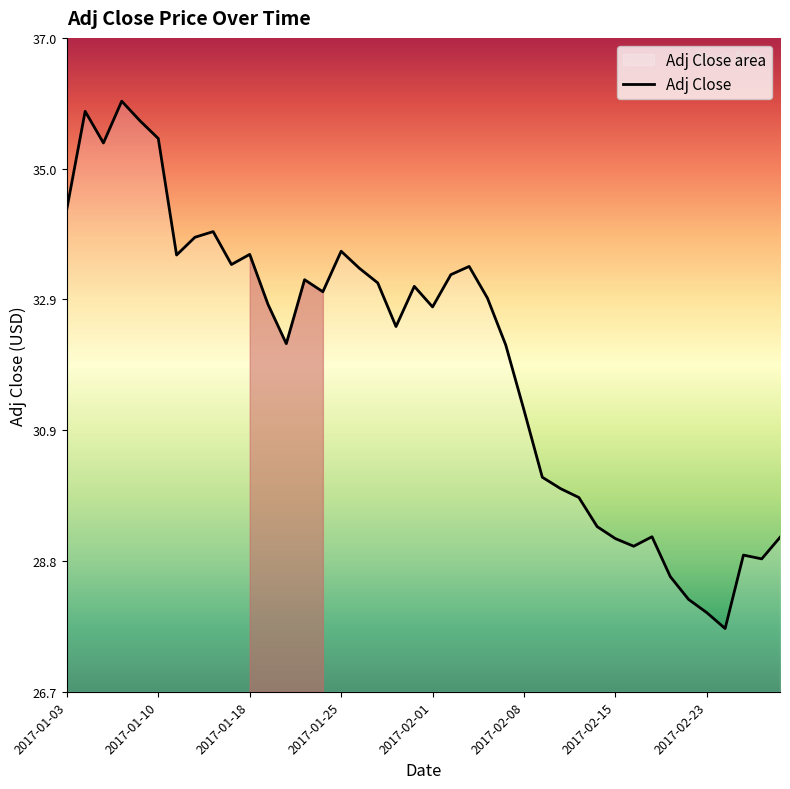

What is the smallest value displayed?

27.7